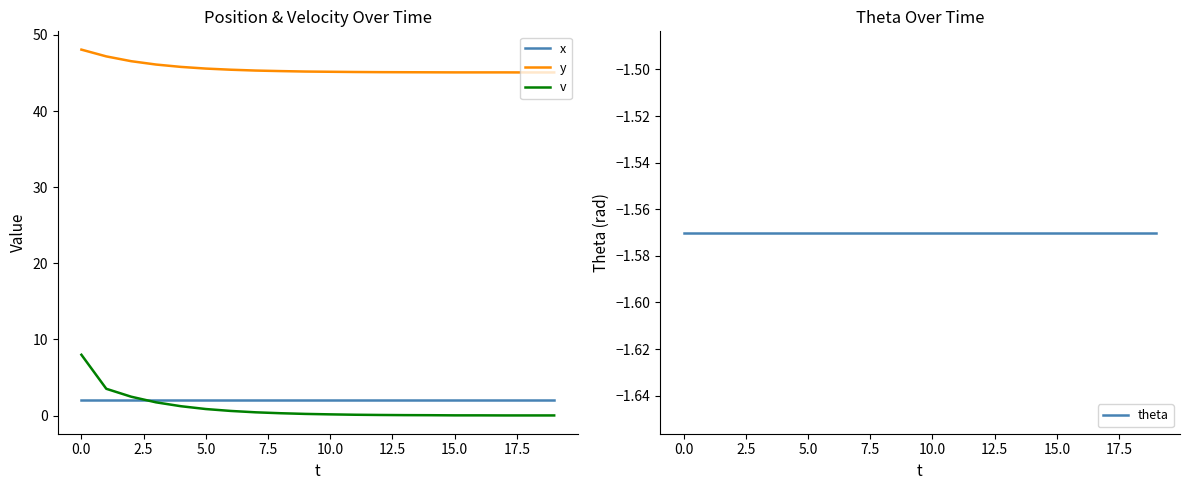

Which series has the largest range (max minus min)?

v